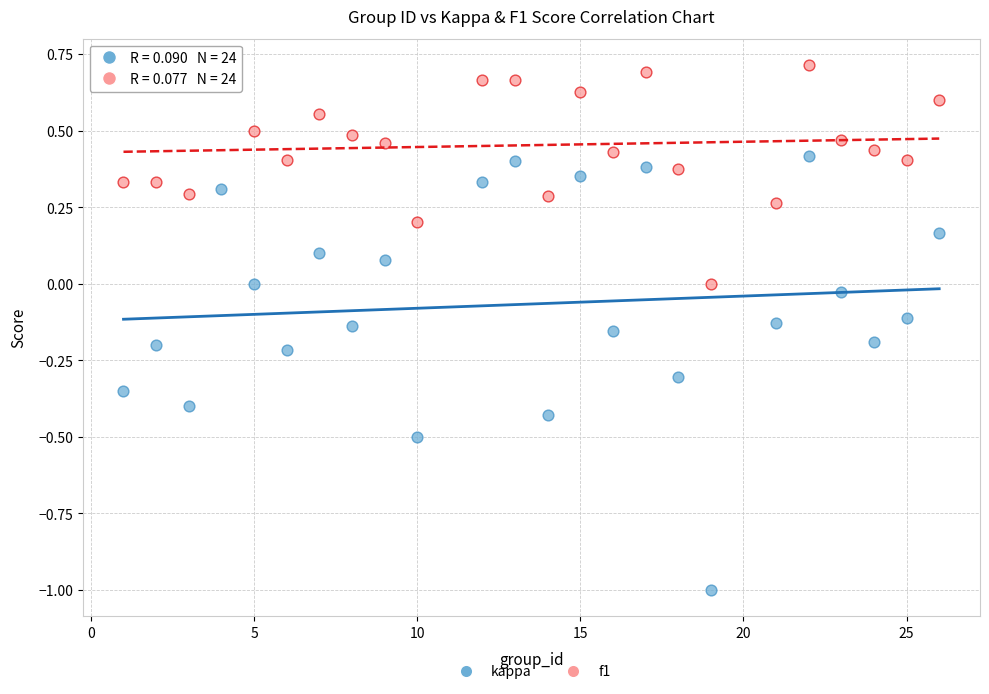

Which series reaches the maximum Y coordinate?

f1